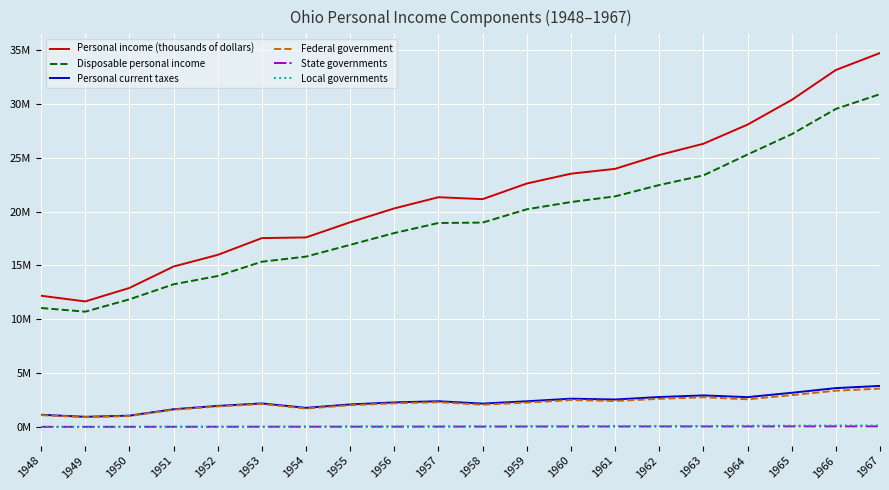

Does the chart have visible grid lines?

Yes